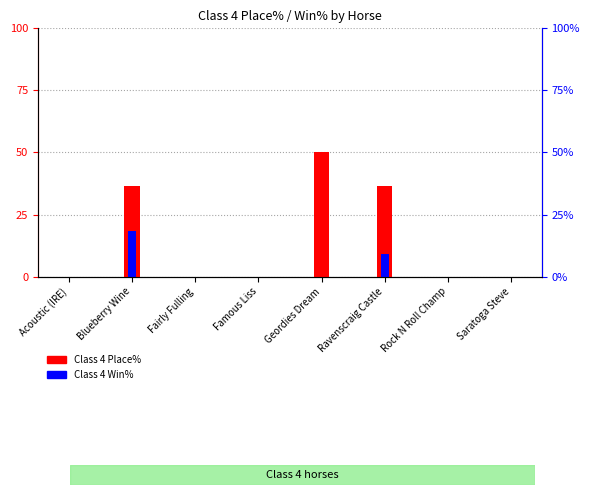

What is the label of the 7th bar from the left?

Rock N Roll Champ